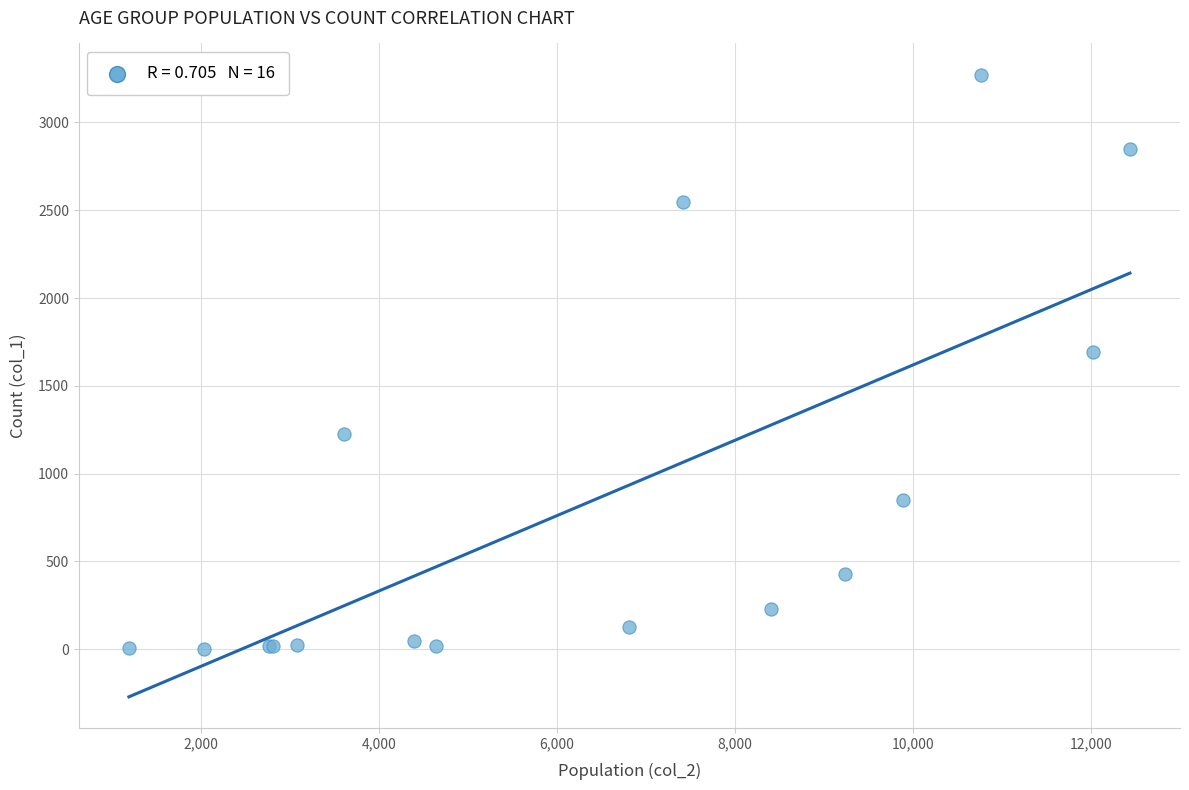

What Y value in the scatter plot is closest to 1638?

1690